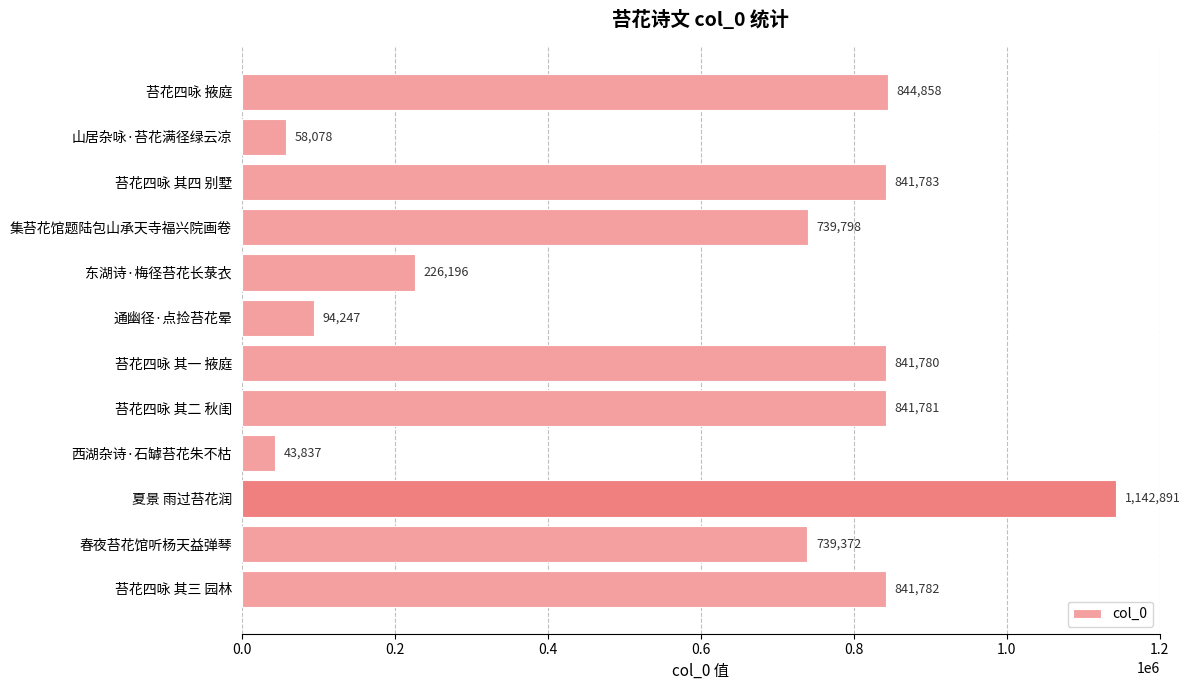

Rank the categories by value from lowest to highest.

西湖杂诗·石罅苔花朱不枯, 山居杂咏·苔花满径绿云凉, 通幽径·点捡苔花晕, 东湖诗·梅径苔花长菉衣, 春夜苔花馆听杨天益弹琴, 集苔花馆题陆包山承天寺福兴院画卷, 苔花四咏 其一 掖庭, 苔花四咏 其二 秋闺, 苔花四咏 其三 园林, 苔花四咏 其四 别墅, 苔花四咏 掖庭, 夏景 雨过苔花润